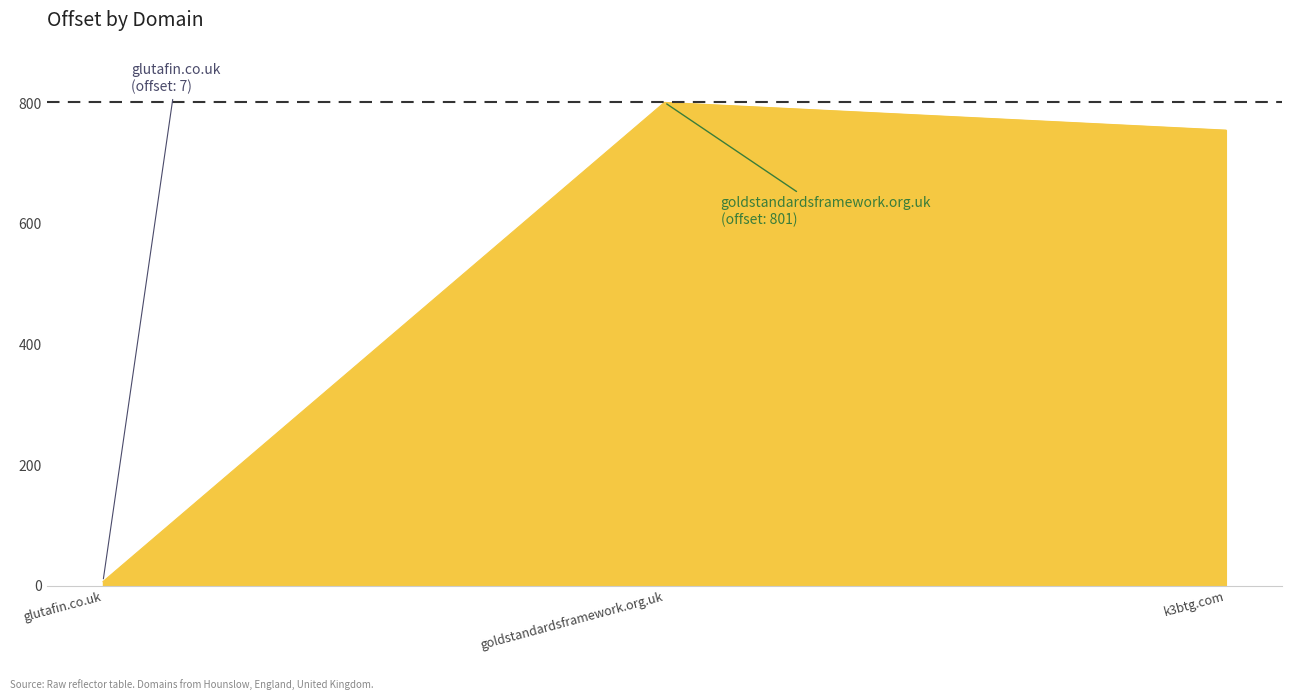

Is it true that the value at goldstandardsframework.org.uk is 348?

False